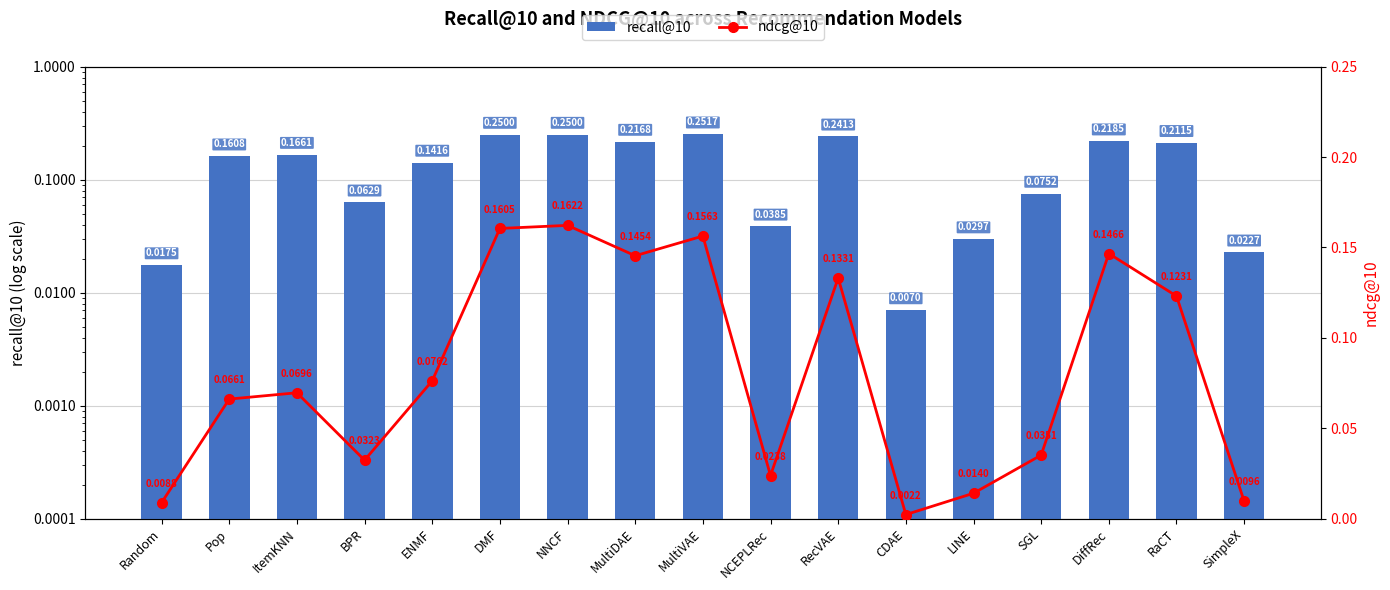

Which has a higher value, NCEPLRec or BPR?

BPR